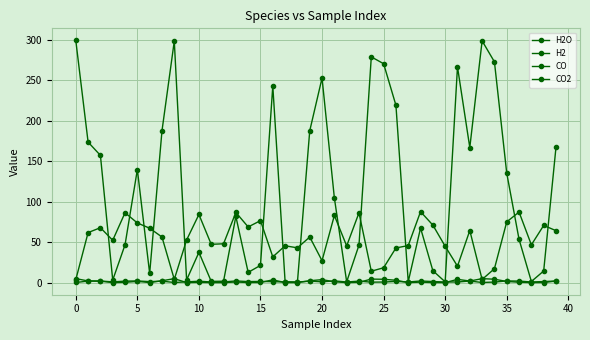

Reading left to right, what are all the values shown in this chart?

H2O: 299.2	173.6	157.2	3.1	46.7	139.7	11.3	187.5	298.4	3.3	37.4	1.5	1.7	81.8	12.7	21.3	242.9	1.1	0.5	187.5	252.7	104.7	1.0	46.3	278.9	270.4	219.1	1.1	67.4	14.8	0.9	266.5	166.8	298.7	272.8	135.2	53.5	1.4	14.4	167.2
H2: 3.6	61.8	67.8	52.3	86.3	73.7	67.2	56.3	4.0	52.7	84.1	47.3	48.0	86.7	68.8	76.6	31.8	45.5	43.0	56.3	27.1	83.0	45.4	86.2	14.1	18.4	42.8	45.8	87.7	71.0	44.9	20.3	64.4	3.9	17.2	75.0	87.2	46.7	70.6	64.2
CO: 0.2	1.9	2.0	0.9	1.8	2.1	1.2	1.8	0.2	0.9	1.7	0.8	0.8	2.1	1.3	1.5	1.2	0.8	0.7	1.8	1.0	2.1	0.8	1.8	0.6	0.7	1.5	0.8	2.0	1.3	0.8	0.8	1.9	0.2	0.7	2.1	1.9	0.8	1.3	1.9
CO2: 4.9	2.1	1.8	0.0	0.4	1.5	0.1	2.3	4.9	0.0	0.3	0.0	0.0	0.8	0.1	0.2	3.4	0.0	0.0	2.3	3.7	1.0	0.0	0.4	4.3	4.1	2.9	0.0	0.6	0.1	0.0	4.0	1.9	4.9	4.2	1.5	0.5	0.0	0.1	2.0